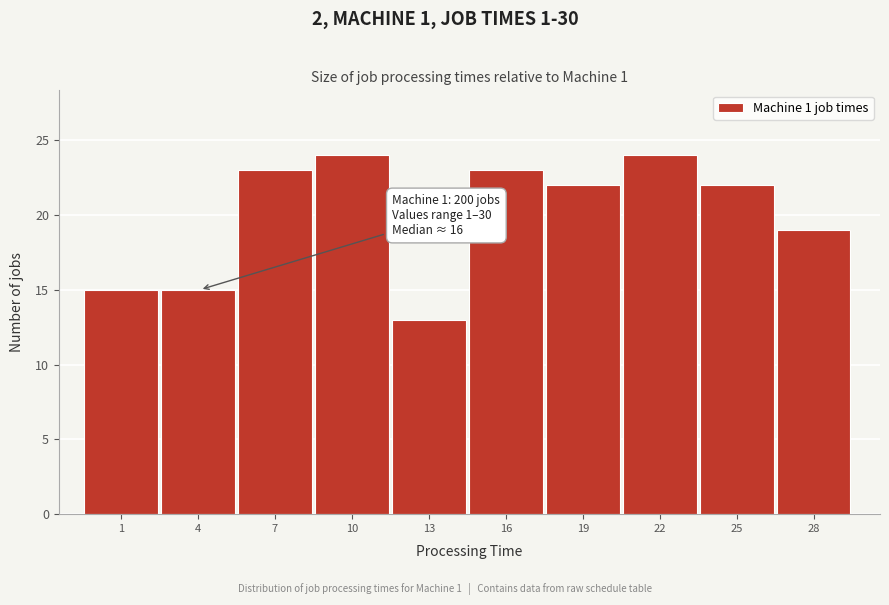

Reading right to left, what are all the values shown in this chart?

28=19	25=22	22=24	19=22	16=23	13=13	10=24	7=23	4=15	1=15